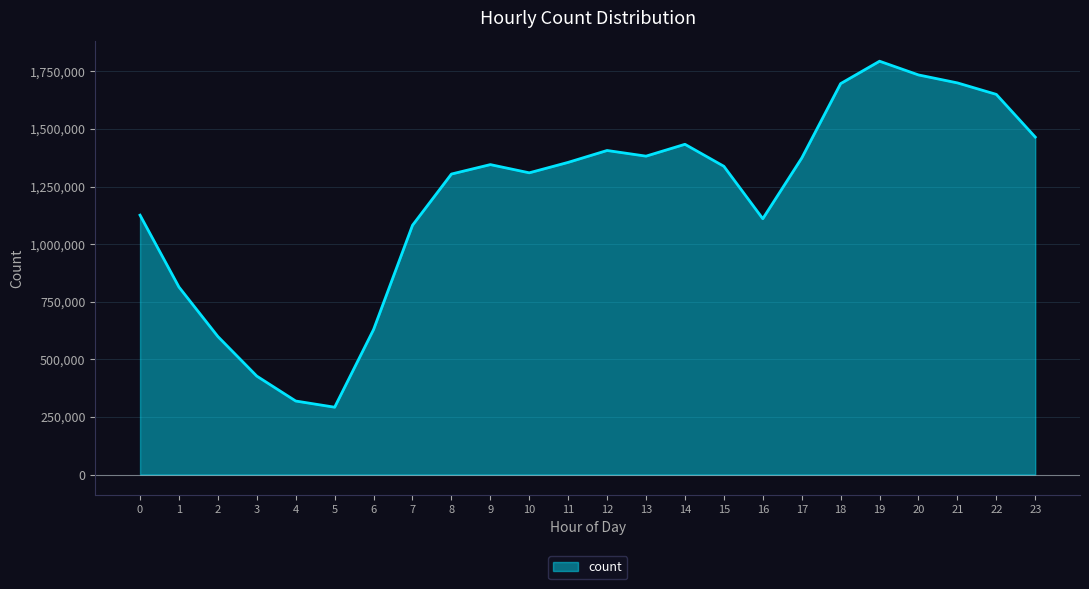

What is the maximum value shown in the chart?

1794224